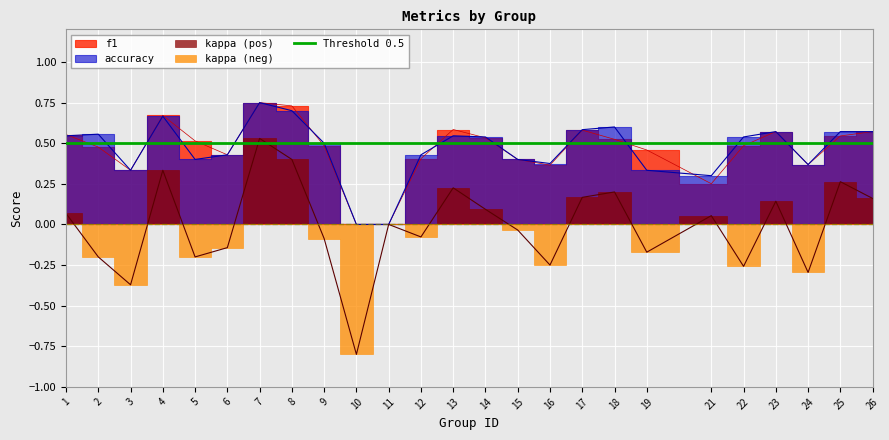

What is the difference between the f1 values at 24 and 2?

0.1